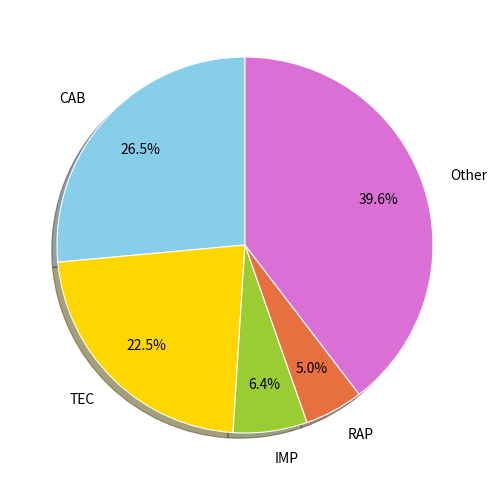

Is the sum of Other and RAP greater than half?

No